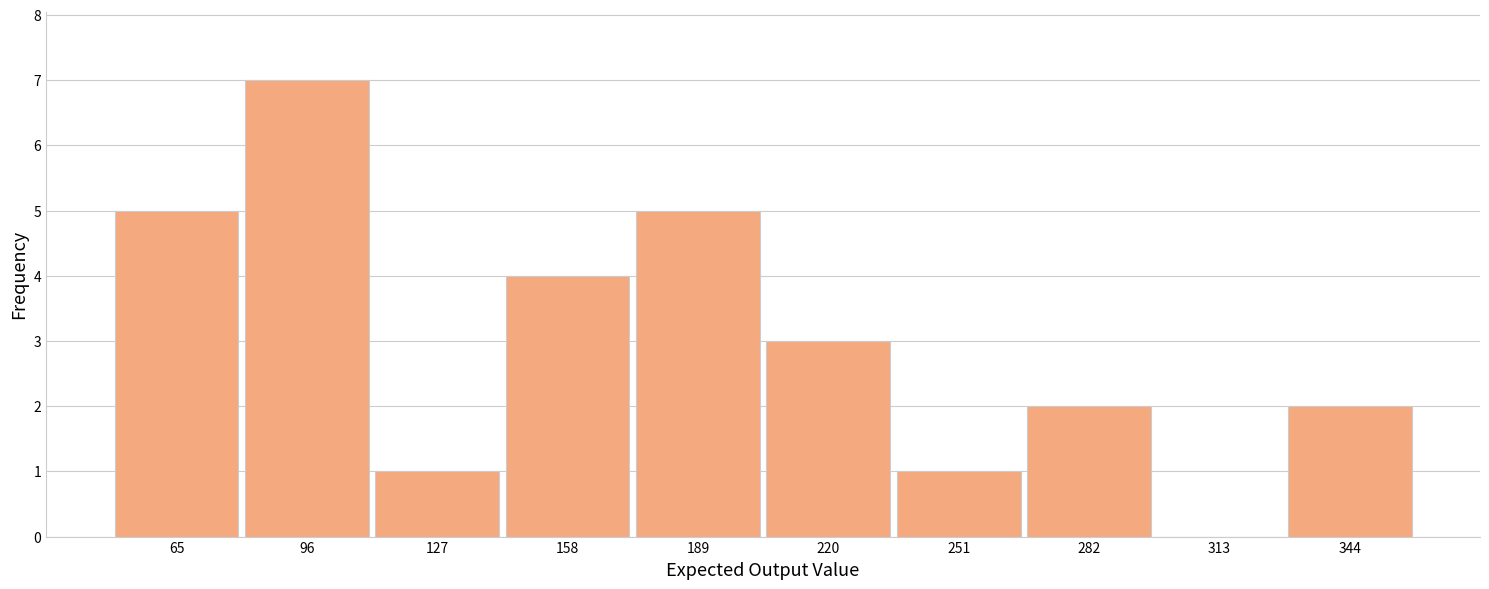

Reading left to right, transcribe this chart: for each bar, give the range it covers on the x-axis and its height. Neither the bar edges nor the heights are printed on the chart, so give them approximately, as read against the axes.

50 to 81: 5
81 to 112: 7
112 to 143: 1
143 to 174: 4
174 to 205: 5
205 to 236: 3
236 to 267: 1
267 to 298: 2
298 to 329: 0
329 to 360: 2